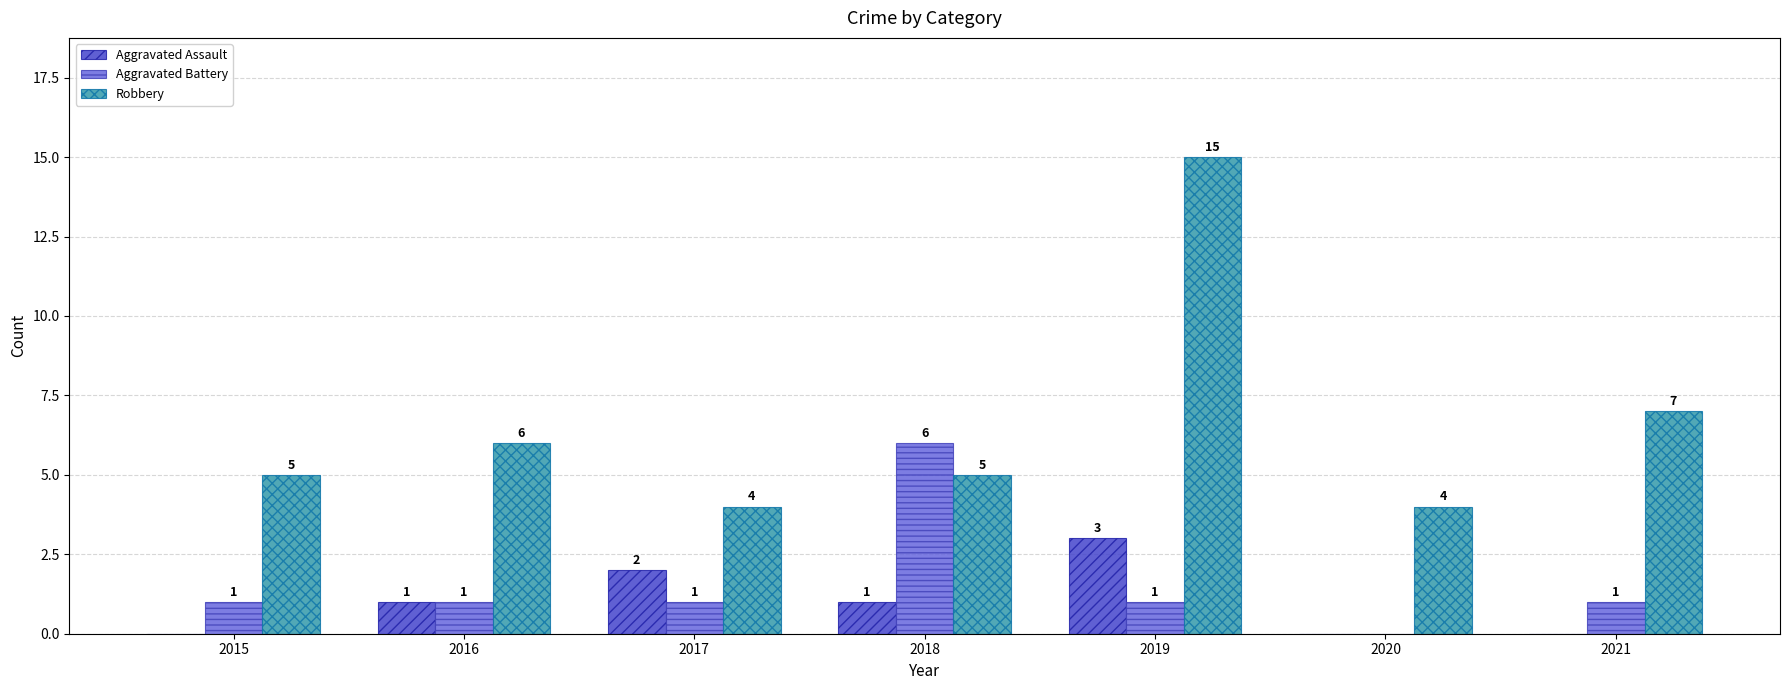

What is the total value across all series at 2018?

12